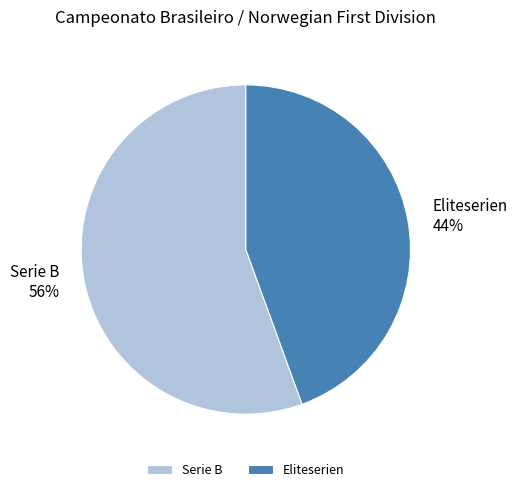

How many slices are in this pie chart?

2